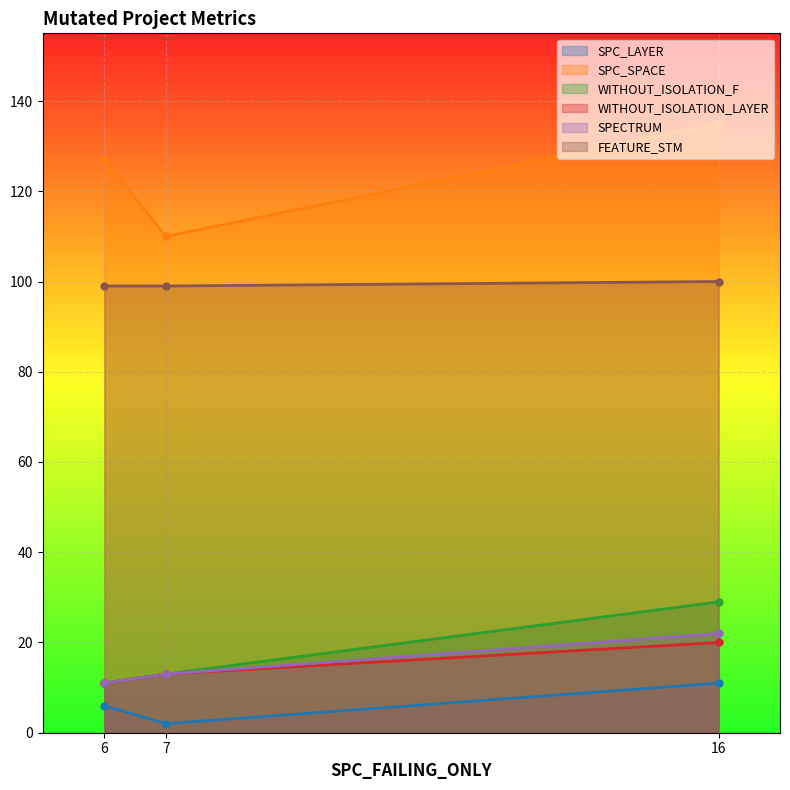

Between 6 and 16, which is larger?

16